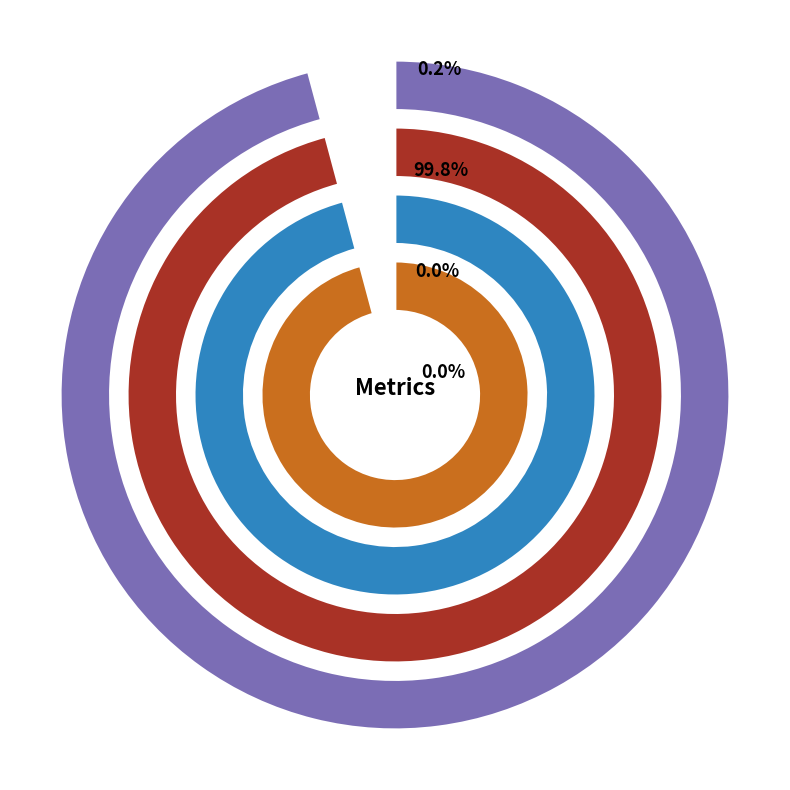

To the nearest percent, what is the average slice percentage?

25%